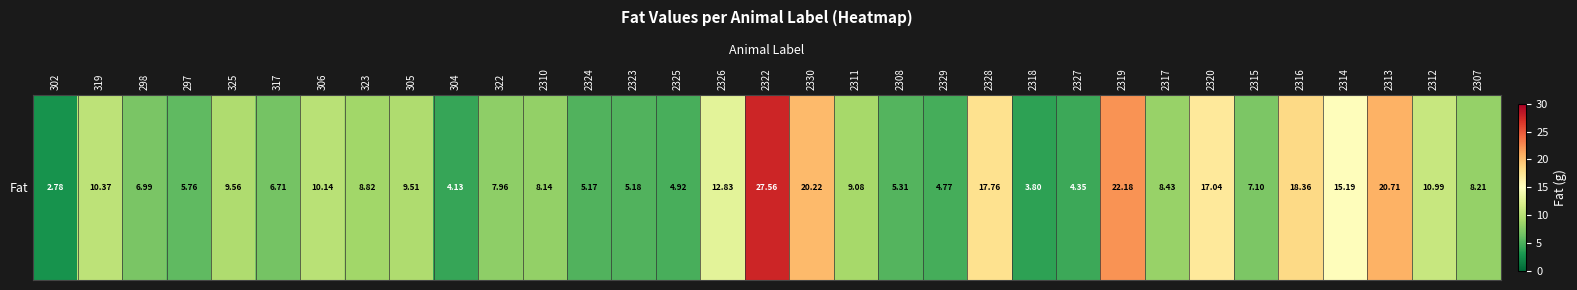

Between 2325 and 2314, which is larger?

2314